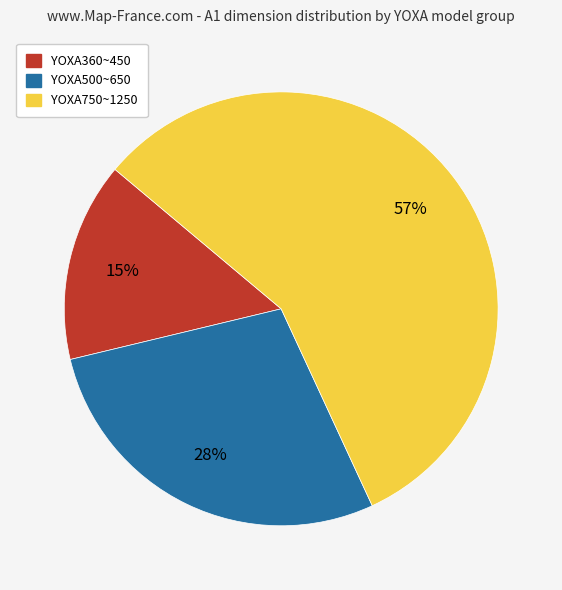

Count the number of slices in the pie.

3